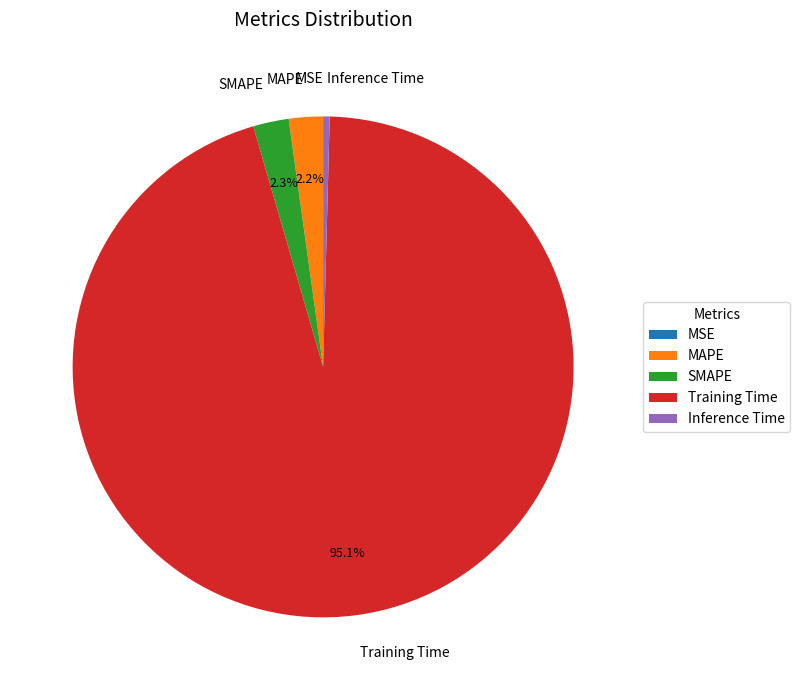

Which category has the biggest portion of the pie?

Training Time